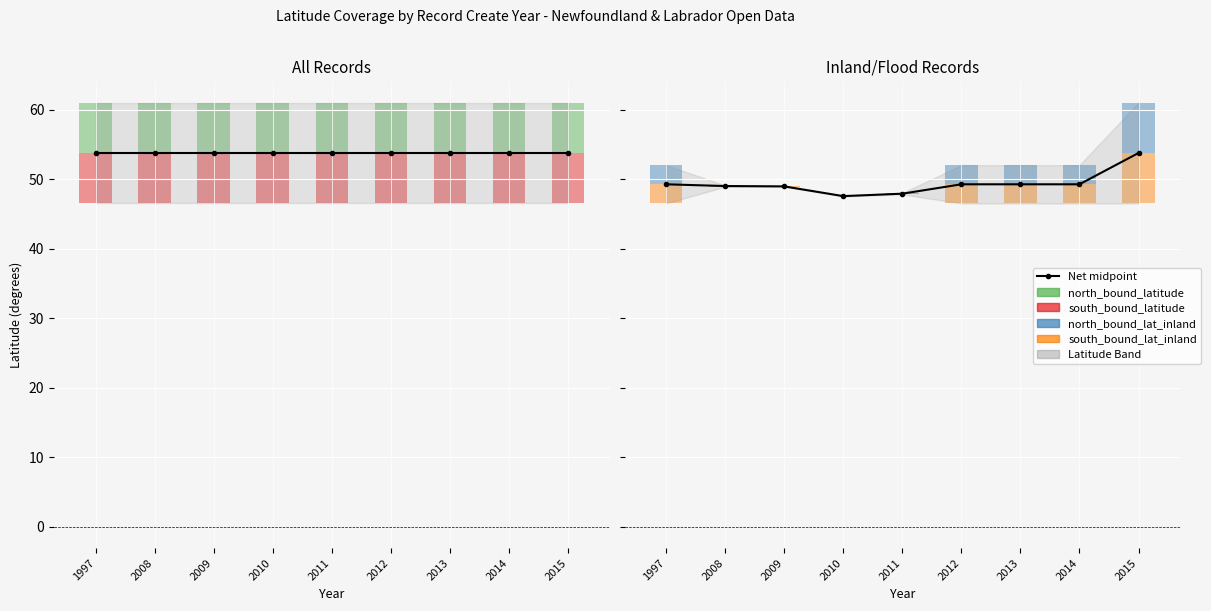

What is the difference between the maximum and second lowest values?

5.9